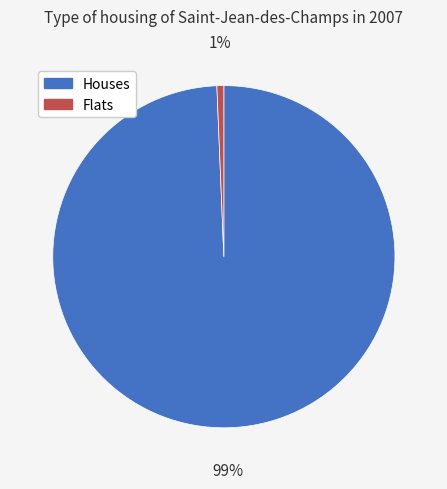

Combined, do Houses and Flats account for over 50%?

Yes